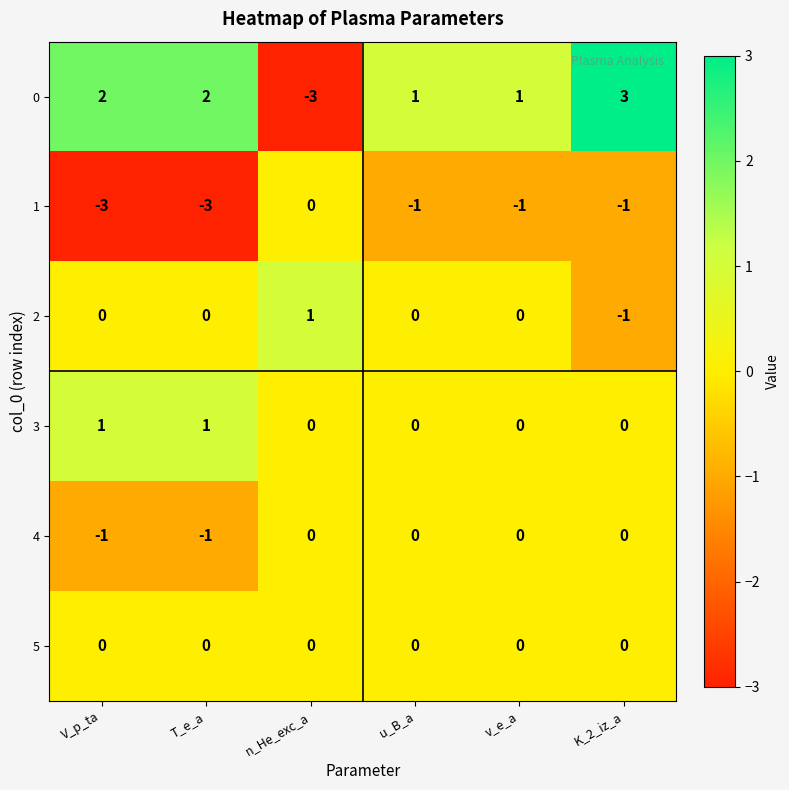

Which category has the lowest value in the 0 series?

n_He_exc_a